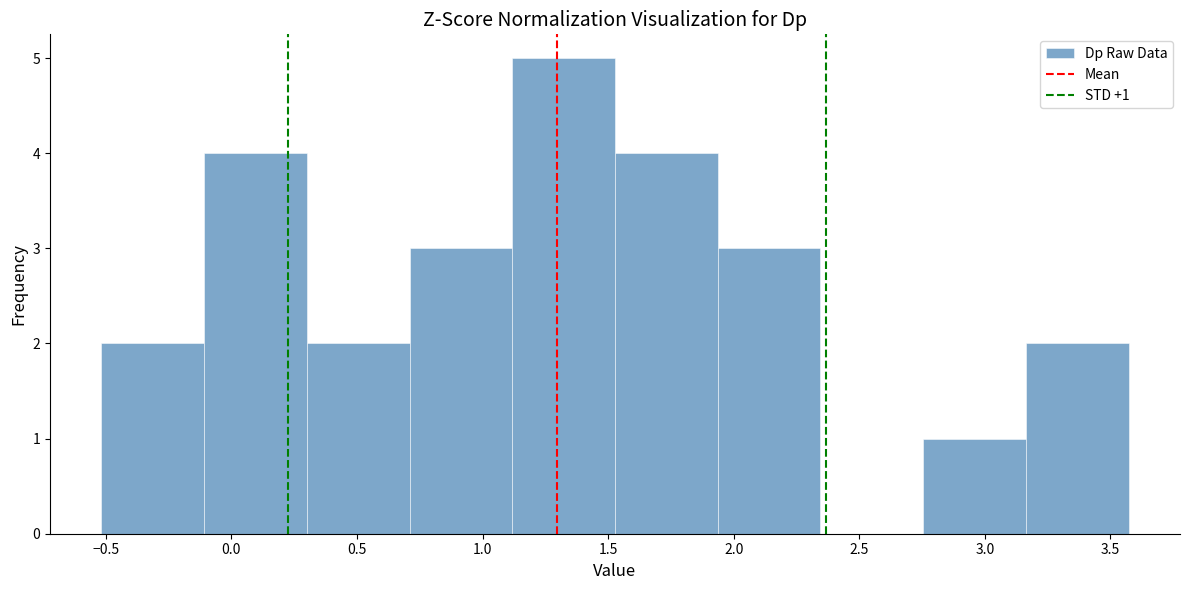

Which range on the x-axis has the tallest bar?

1.10 to 1.55